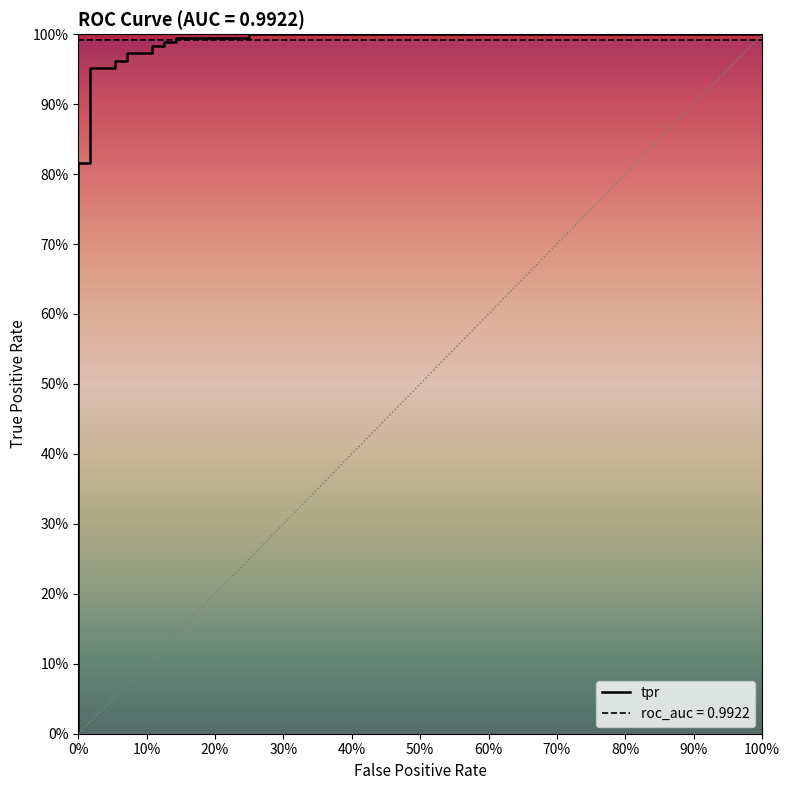

What is the sum of all values?

15.3